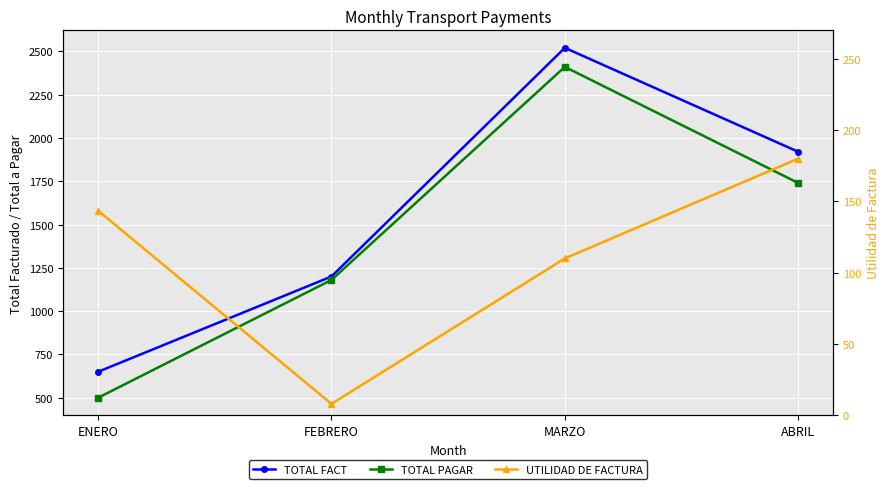

How many data points in TOTAL FACT are less than 1920?

2